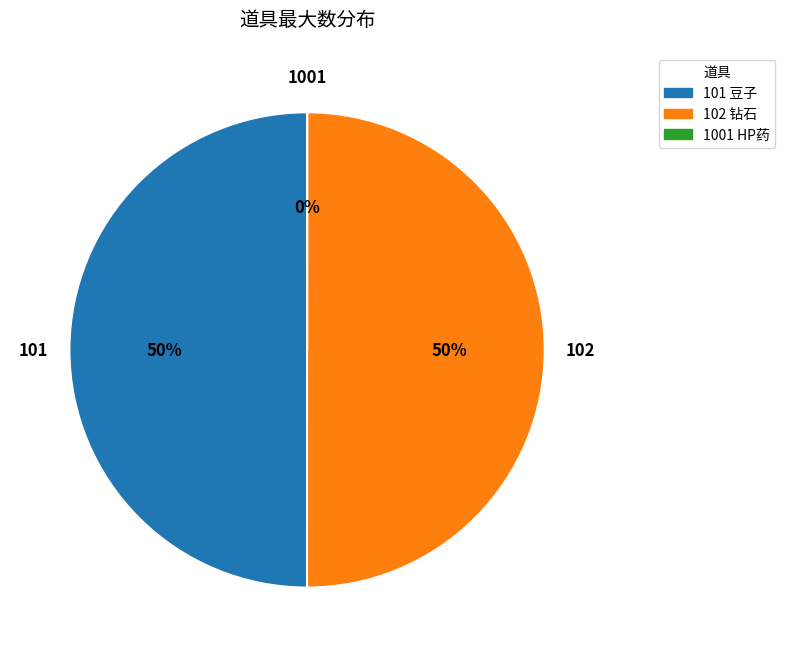

To the nearest percent, what is the average slice percentage?

33%